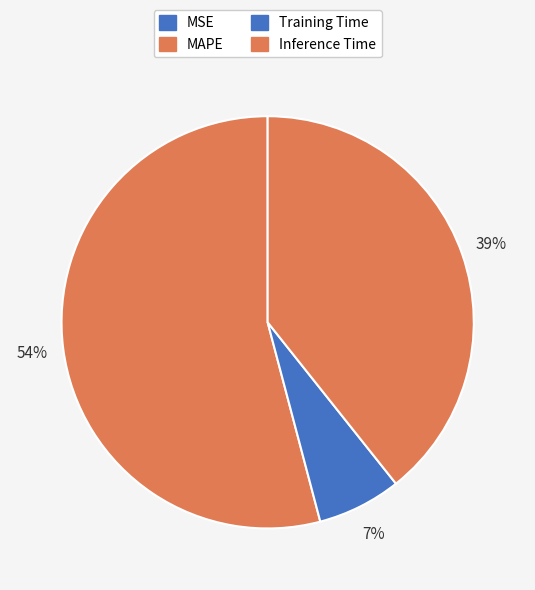

Which category has the biggest portion of the pie?

MAPE